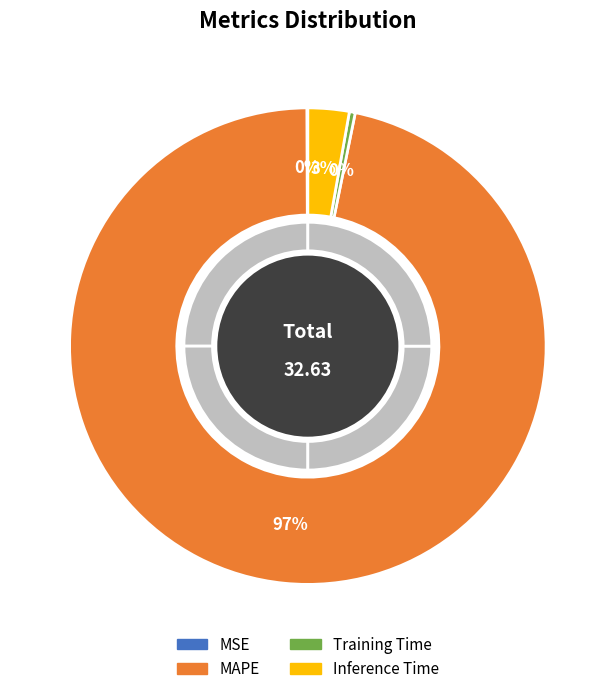

Is the sum of MAPE and Inference Time greater than half?

Yes